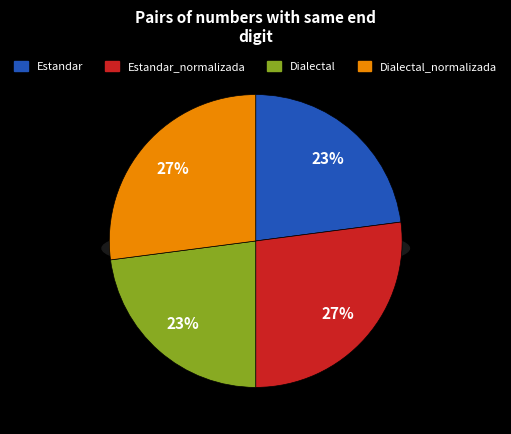

To the nearest percent, what is the average slice percentage?

25%